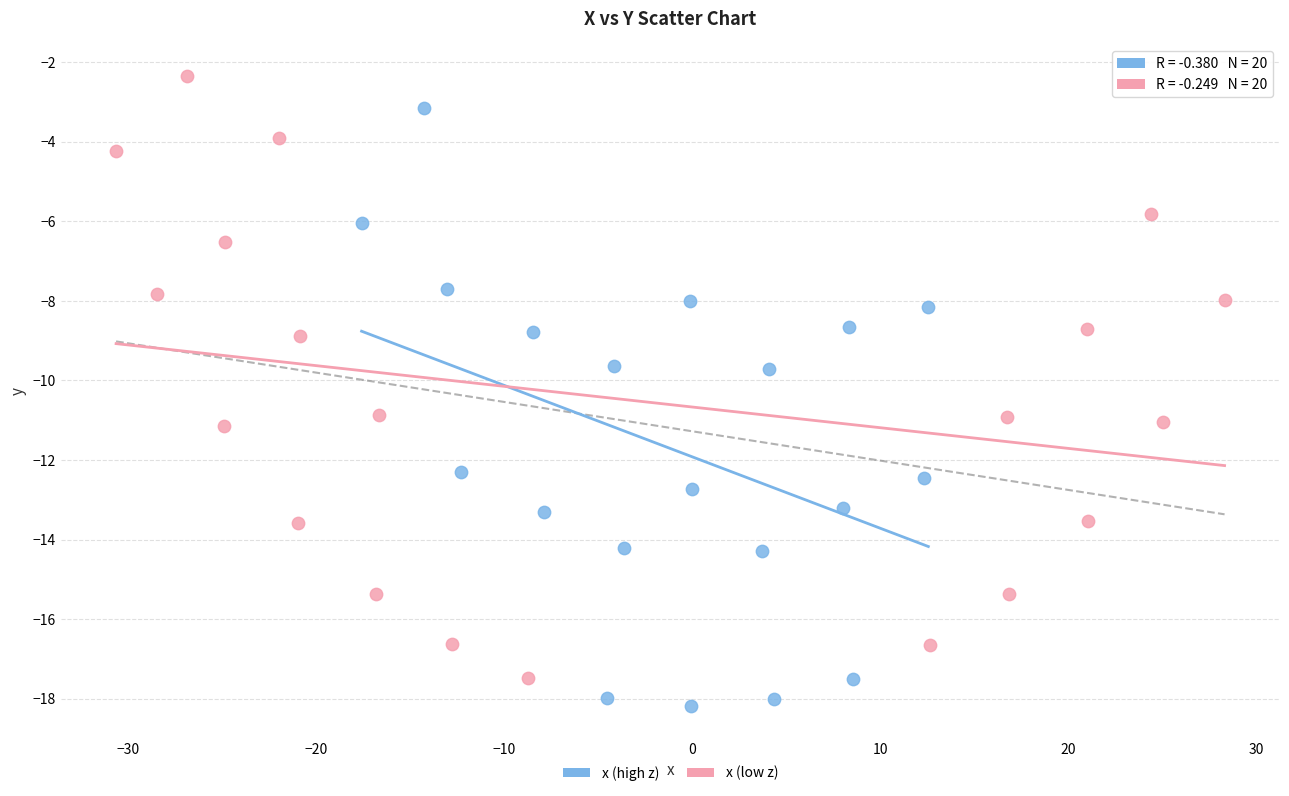

Which series reaches the maximum Y coordinate?

x (low z)